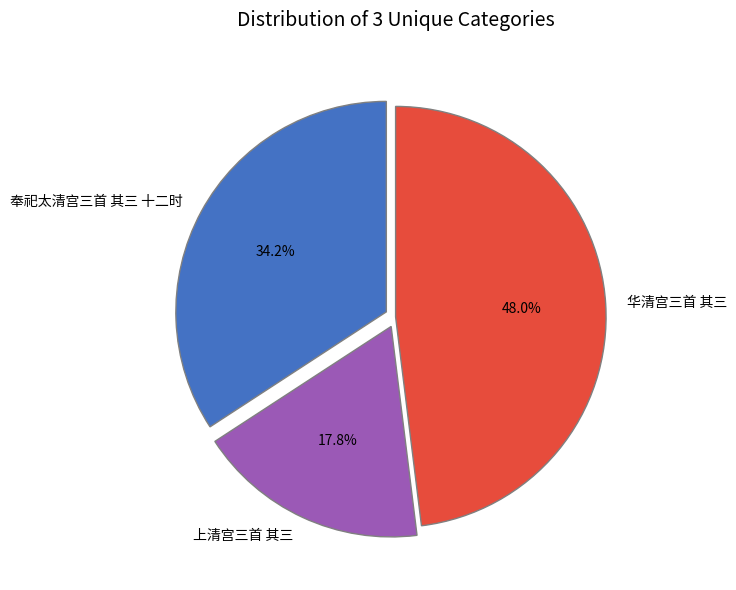

Is there any slice that represents more than half of the pie?

No